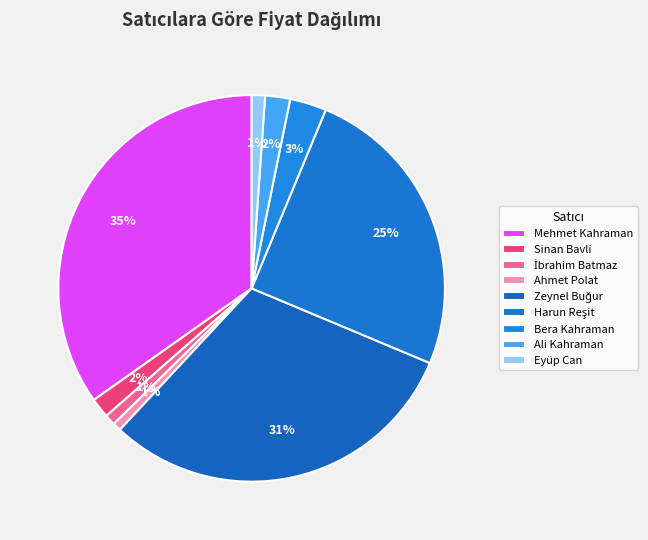

How many segments does this pie chart have?

9